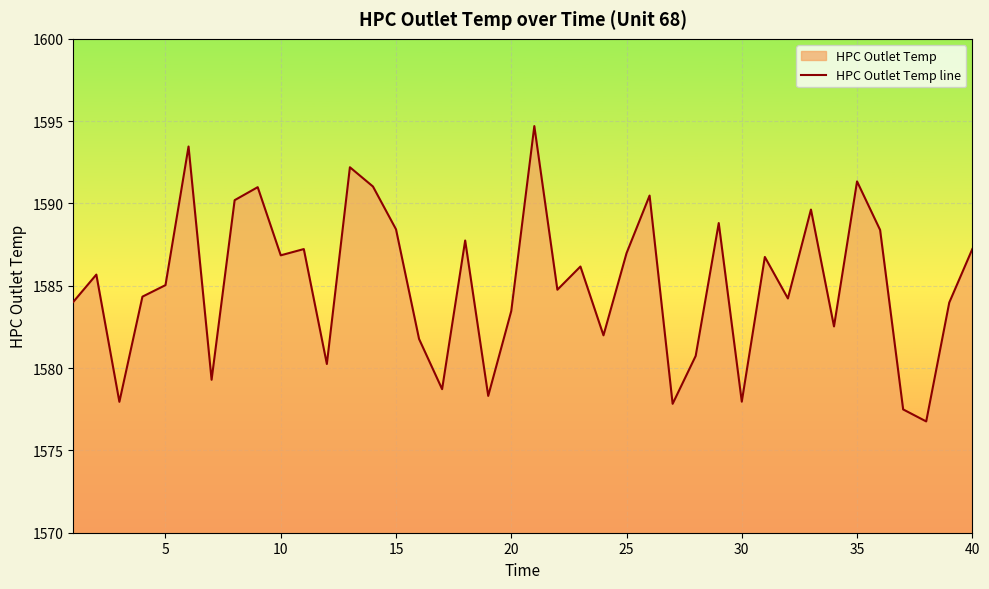

Between 35 and 10, which is larger?

35